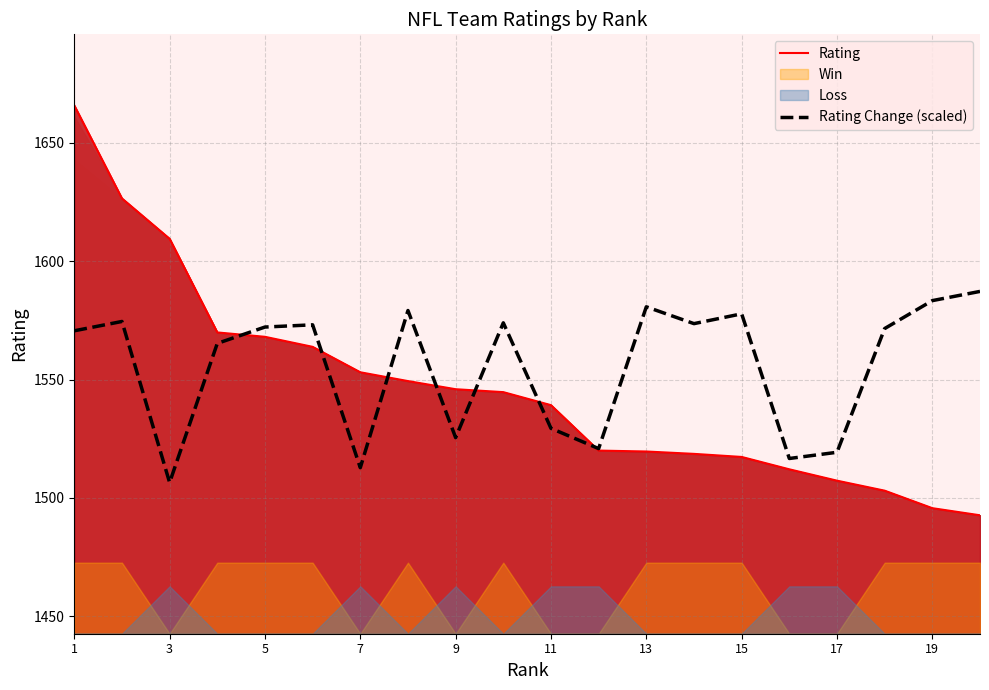

The Rating Change (scaled) series shows 743.1 at 17. True or false?

False